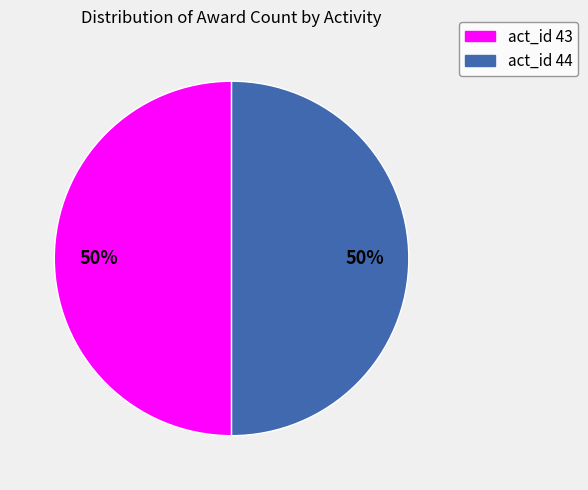

To the nearest percent, what is the difference between the largest and smallest slice percentages?

0%